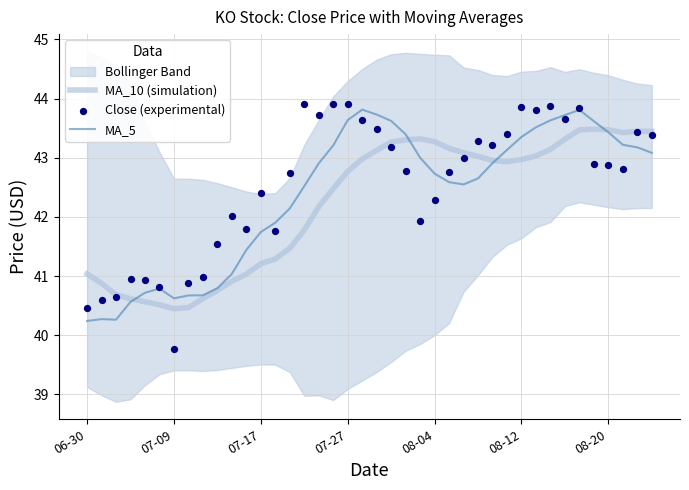

Which series has the widest spread of Y values?

Close (experimental)